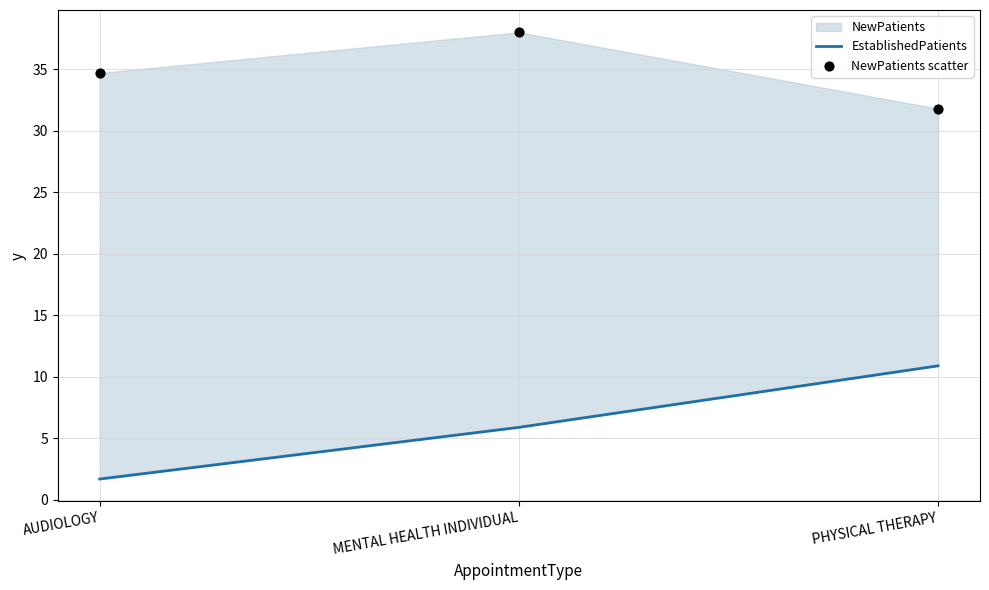

Which series has the largest total across all categories?

NewPatients scatter